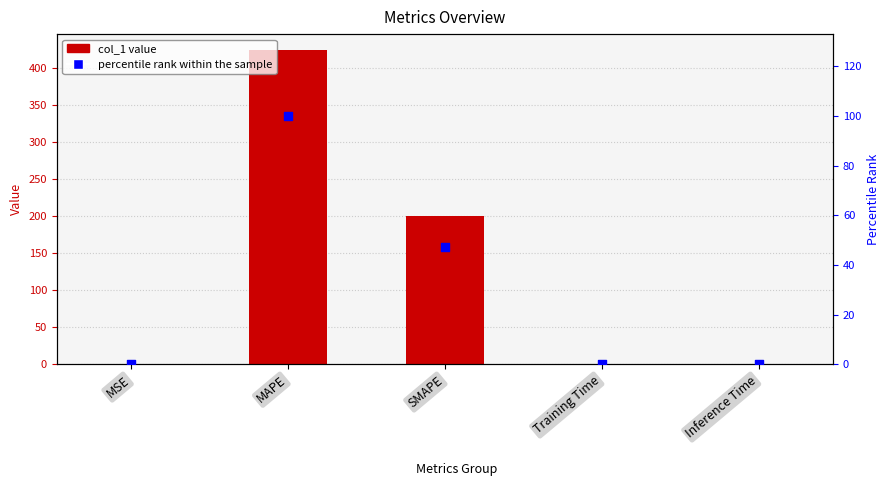

Which series has the largest total across all categories?

col_1